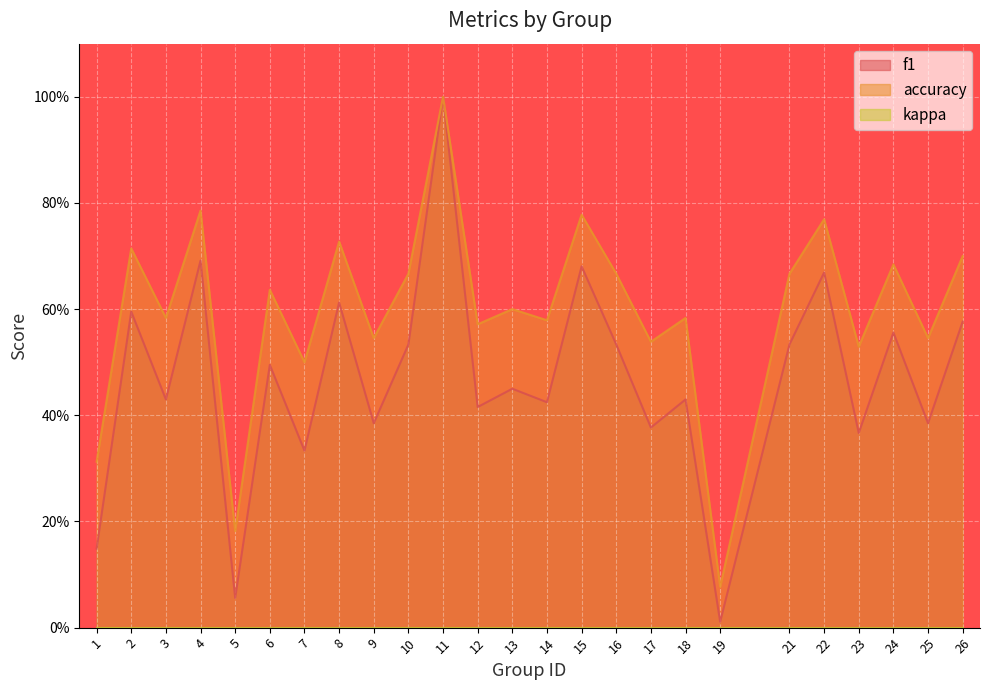

Reading left to right, what are all the values shown in this chart?

f1: 1=0.1	2=0.6	3=0.4	4=0.7	5=0.1	6=0.5	7=0.3	8=0.6	9=0.4	10=0.5	11=1.0	12=0.4	13=0.5	14=0.4	15=0.7	16=0.5	17=0.4	18=0.4	19=0.0	21=0.5	22=0.7	23=0.4	24=0.6	25=0.4	26=0.6
accuracy: 1=0.3	2=0.7	3=0.6	4=0.8	5=0.2	6=0.6	7=0.5	8=0.7	9=0.5	10=0.7	11=1.0	12=0.6	13=0.6	14=0.6	15=0.8	16=0.7	17=0.5	18=0.6	19=0.1	21=0.7	22=0.8	23=0.5	24=0.7	25=0.5	26=0.7